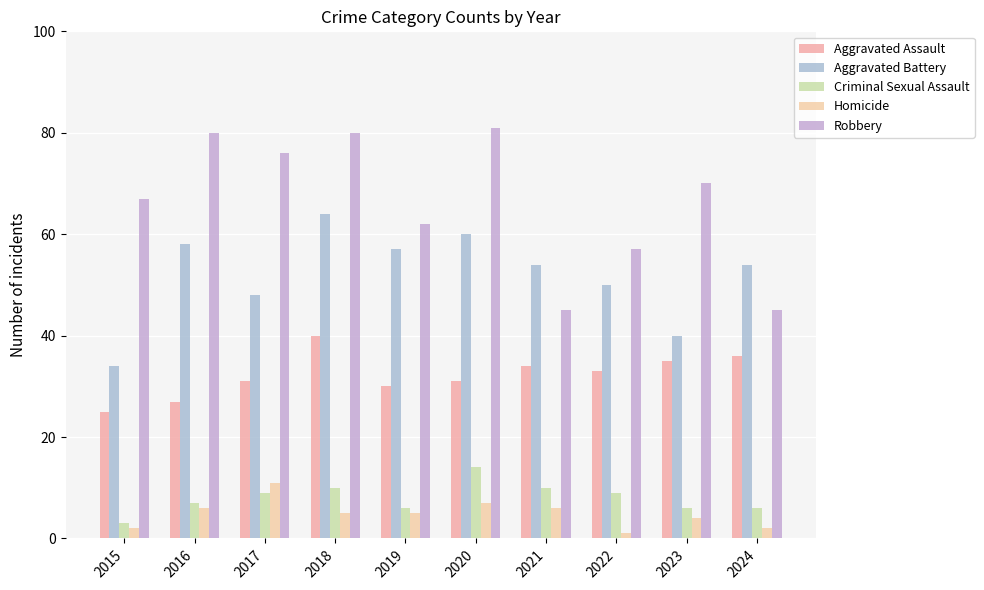

At which label is Homicide closest to 6?

2016